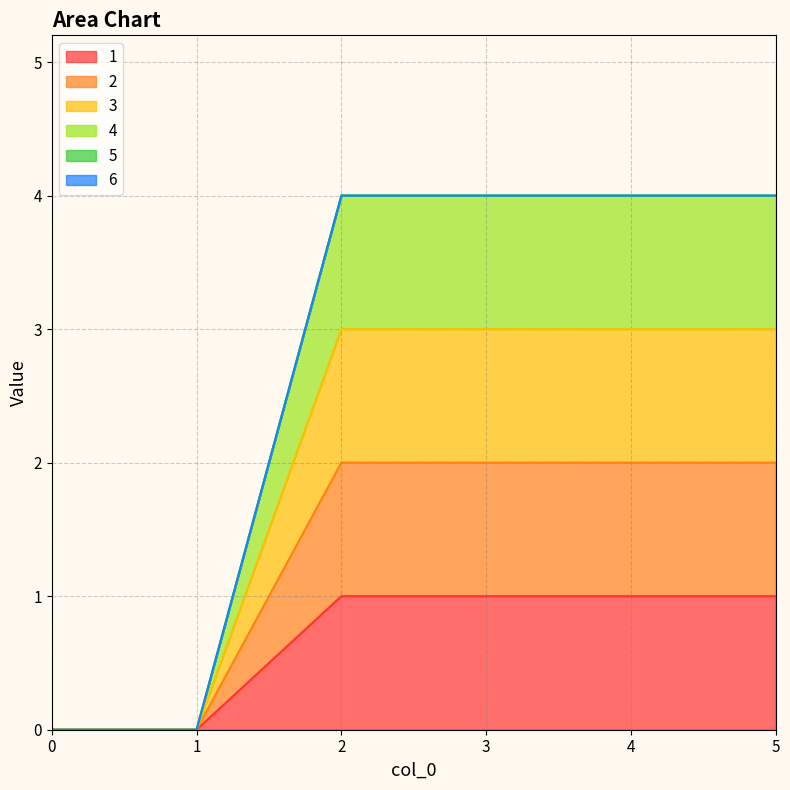

Reading left to right, list all the values displayed in this chart.

1: 0=0	1=0	2=1	3=1	4=1	5=1
2: 0=0	1=0	2=2	3=2	4=2	5=2
3: 0=0	1=0	2=3	3=3	4=3	5=3
4: 0=0	1=0	2=4	3=4	4=4	5=4